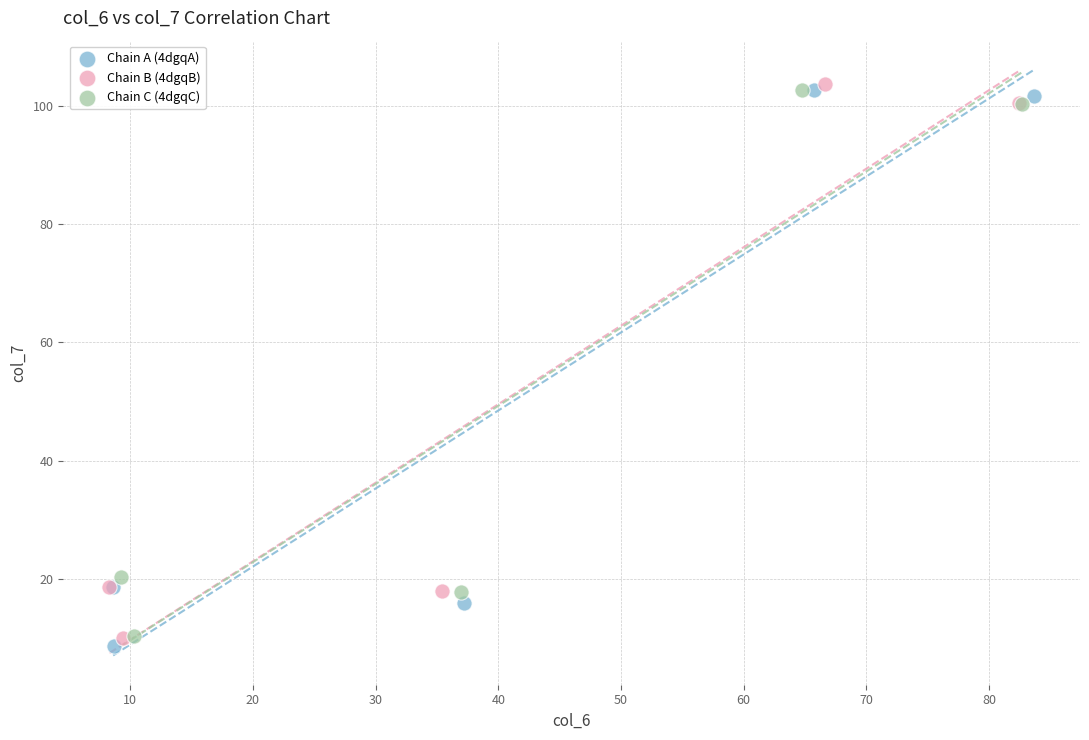

What are all the series names shown in the legend?

Chain A (4dgqA), Chain B (4dgqB), Chain C (4dgqC)